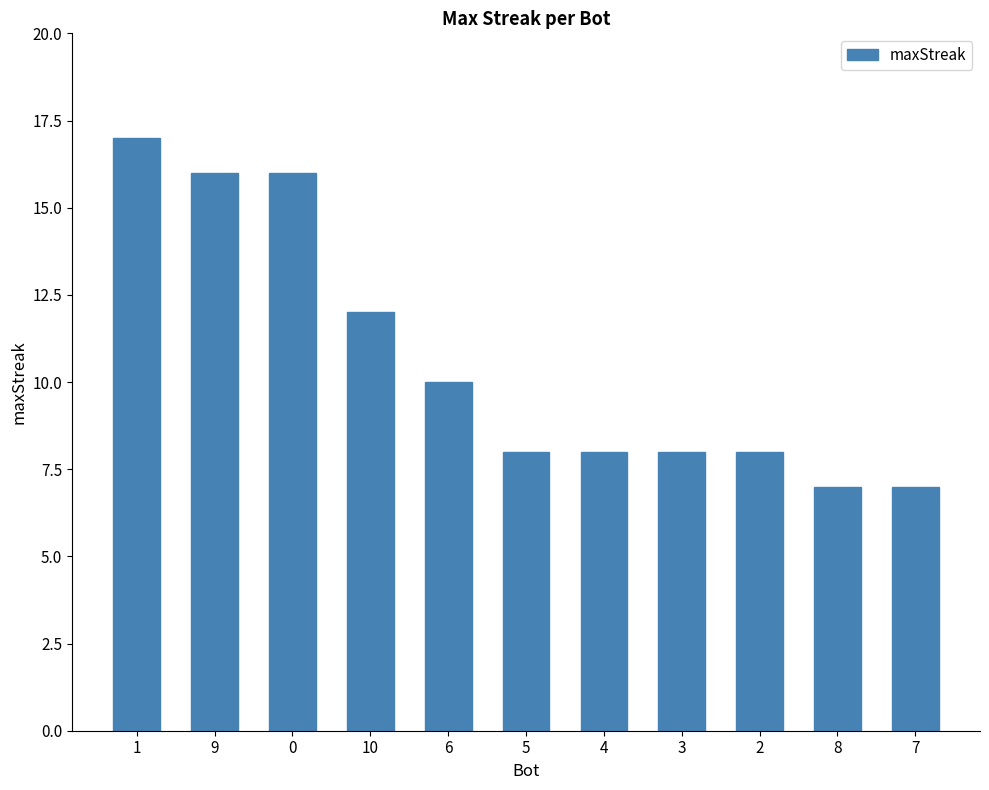

How many data points does each series have?

11